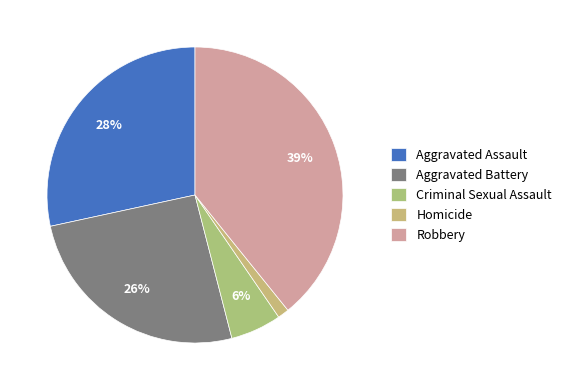

What percentage is the Aggravated Assault slice, to the nearest percent?

28%